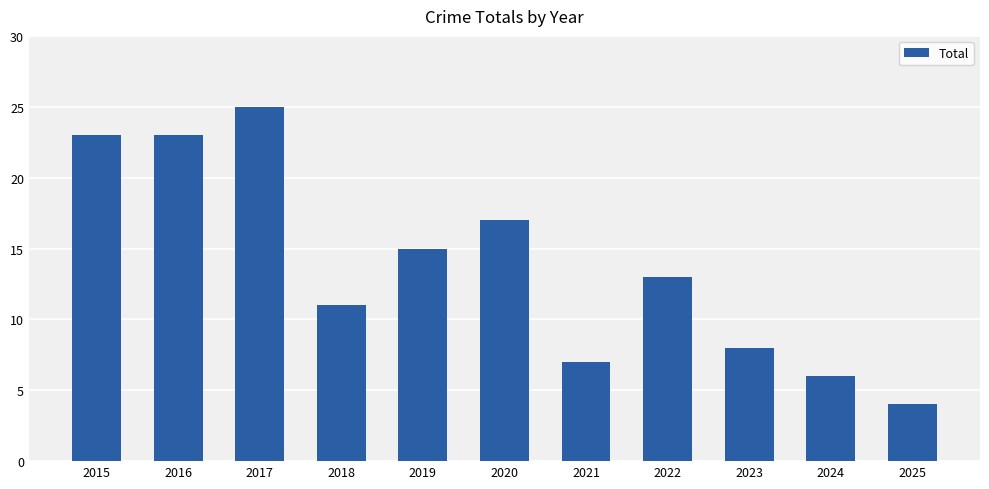

What is the greatest value displayed?

25